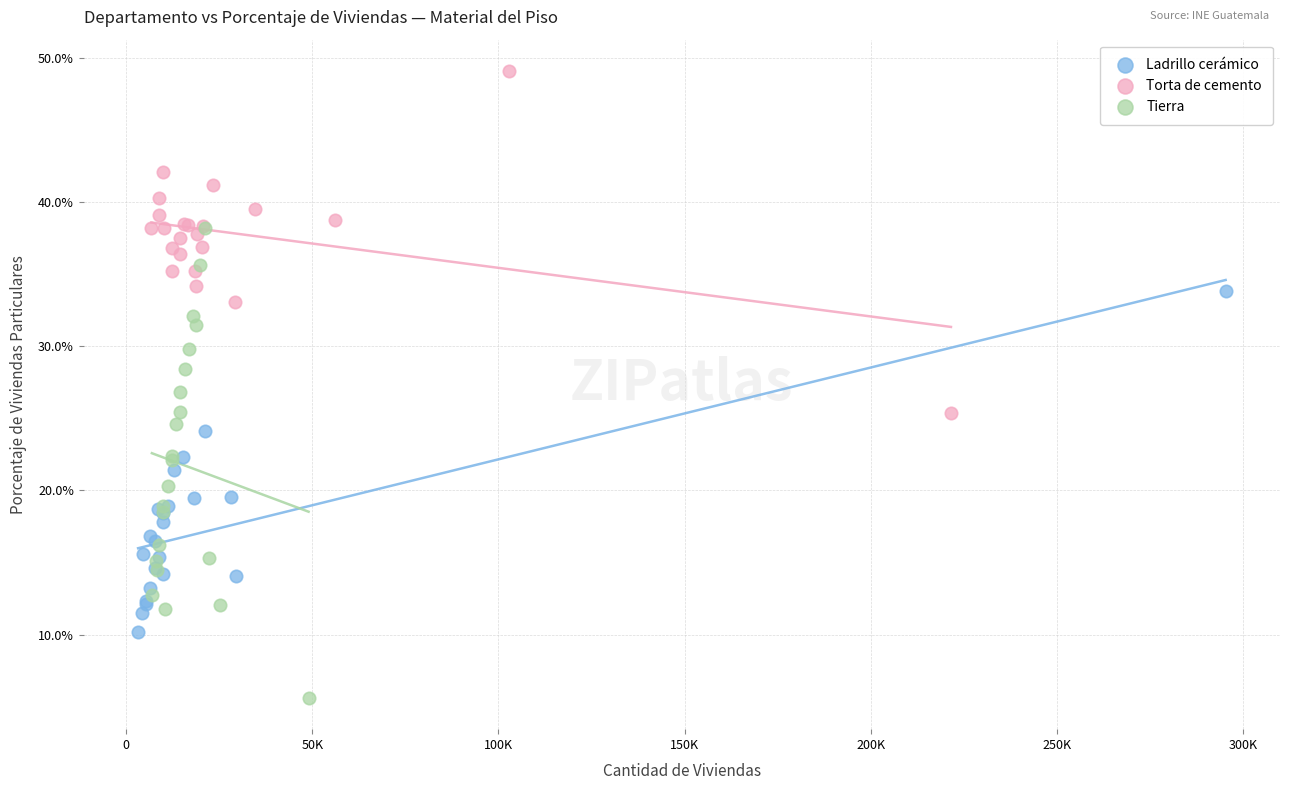

Which series reaches the minimum Y coordinate?

Tierra